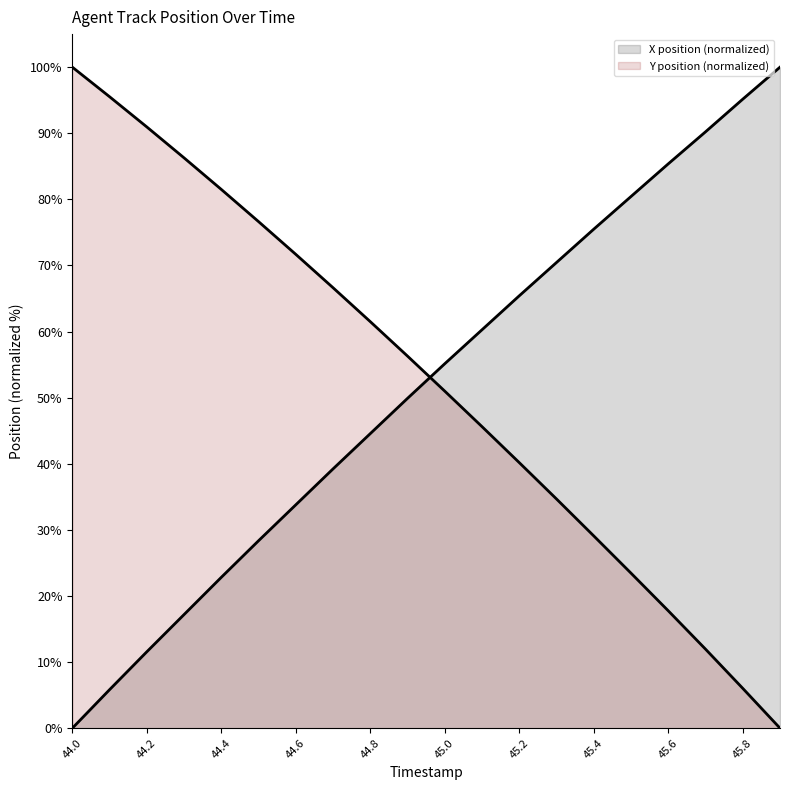

Reading right to left, extract all data points from this chart.

X: 100.0	95.2	90.2	85.4	80.4	75.5	70.5	65.4	60.3	55.1	49.9	44.6	39.2	33.8	28.4	22.8	17.2	11.6	5.8	0.0
Y: 0.0	6.0	12.0	17.8	23.5	29.1	34.7	40.2	45.6	51.0	56.3	61.5	66.6	71.7	76.6	81.5	86.3	91.0	95.5	100.0